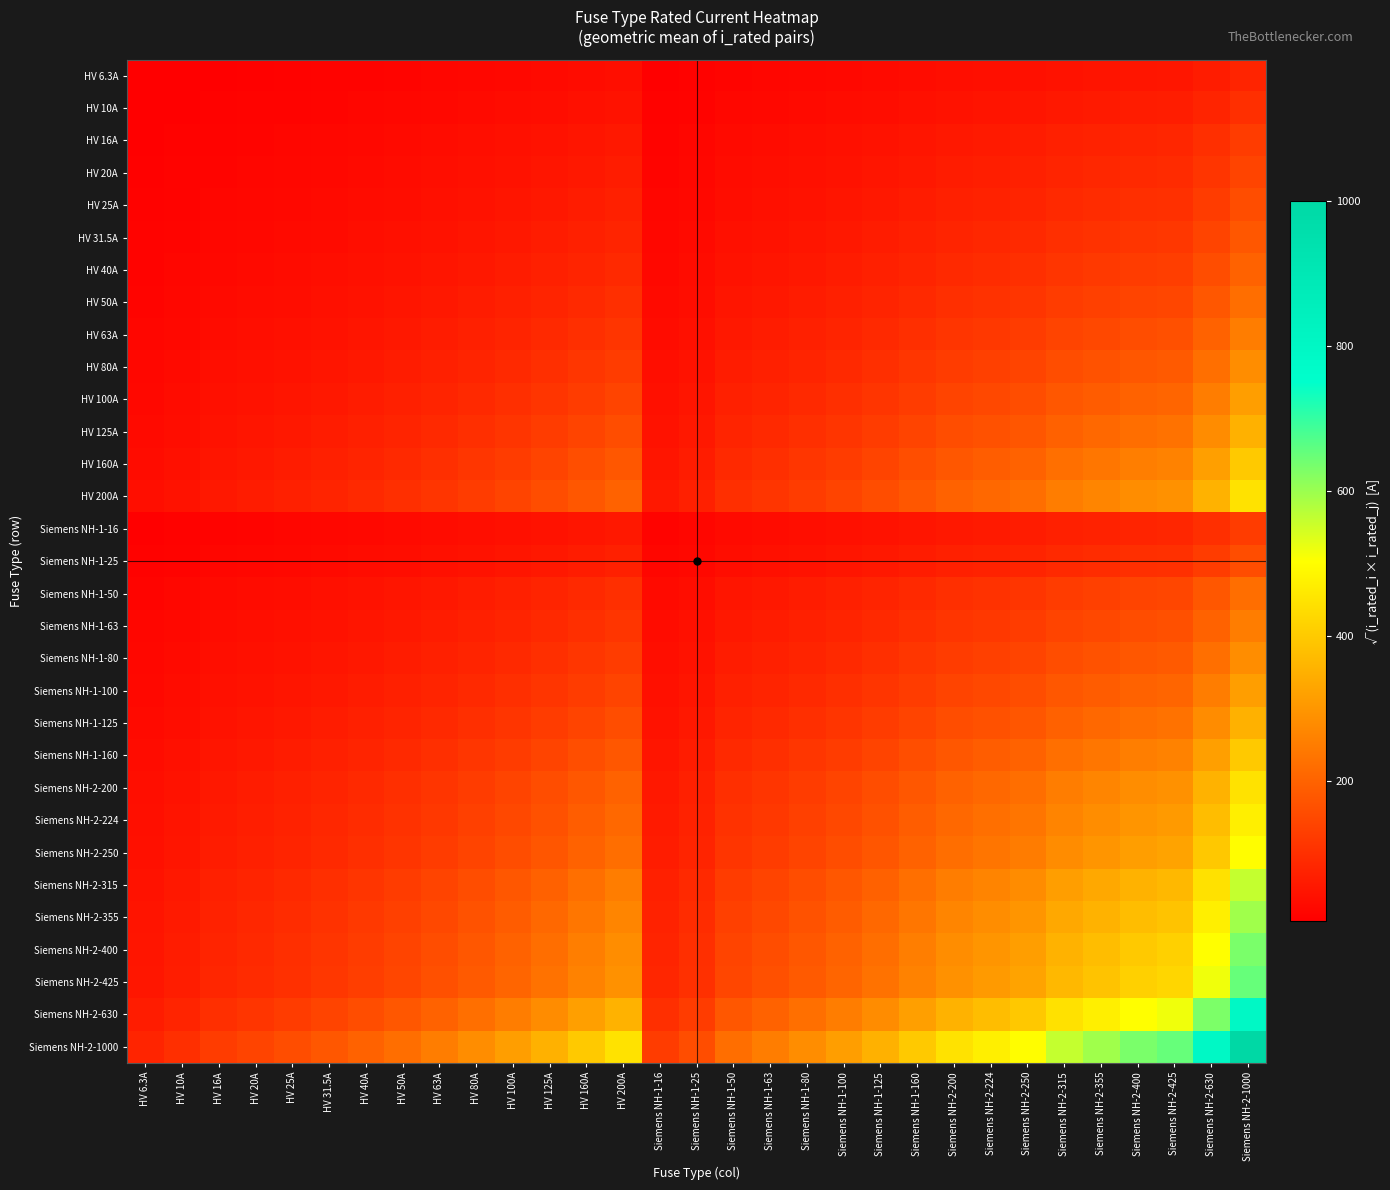

Rank the series by their maximum value, from highest to lowest.

Siemens NH-2-1000, Siemens NH-2-630, Siemens NH-2-425, Siemens NH-2-400, Siemens NH-2-355, Siemens NH-2-315, Siemens NH-2-250, Siemens NH-2-224, HV 200A, Siemens NH-2-200, HV 160A, Siemens NH-1-160, HV 125A, Siemens NH-1-125, HV 100A, Siemens NH-1-100, HV 80A, Siemens NH-1-80, HV 63A, Siemens NH-1-63, HV 50A, Siemens NH-1-50, HV 40A, HV 31.5A, HV 25A, Siemens NH-1-25, HV 20A, HV 16A, Siemens NH-1-16, HV 10A, HV 6.3A